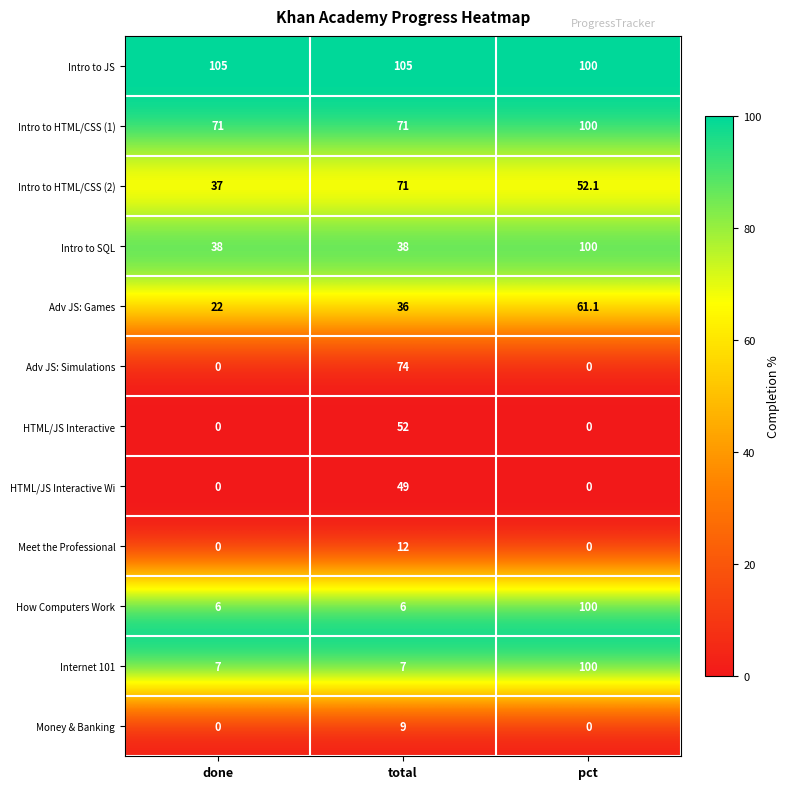

Count the Intro to HTML/CSS (2) values in the range 37 to 71.

3